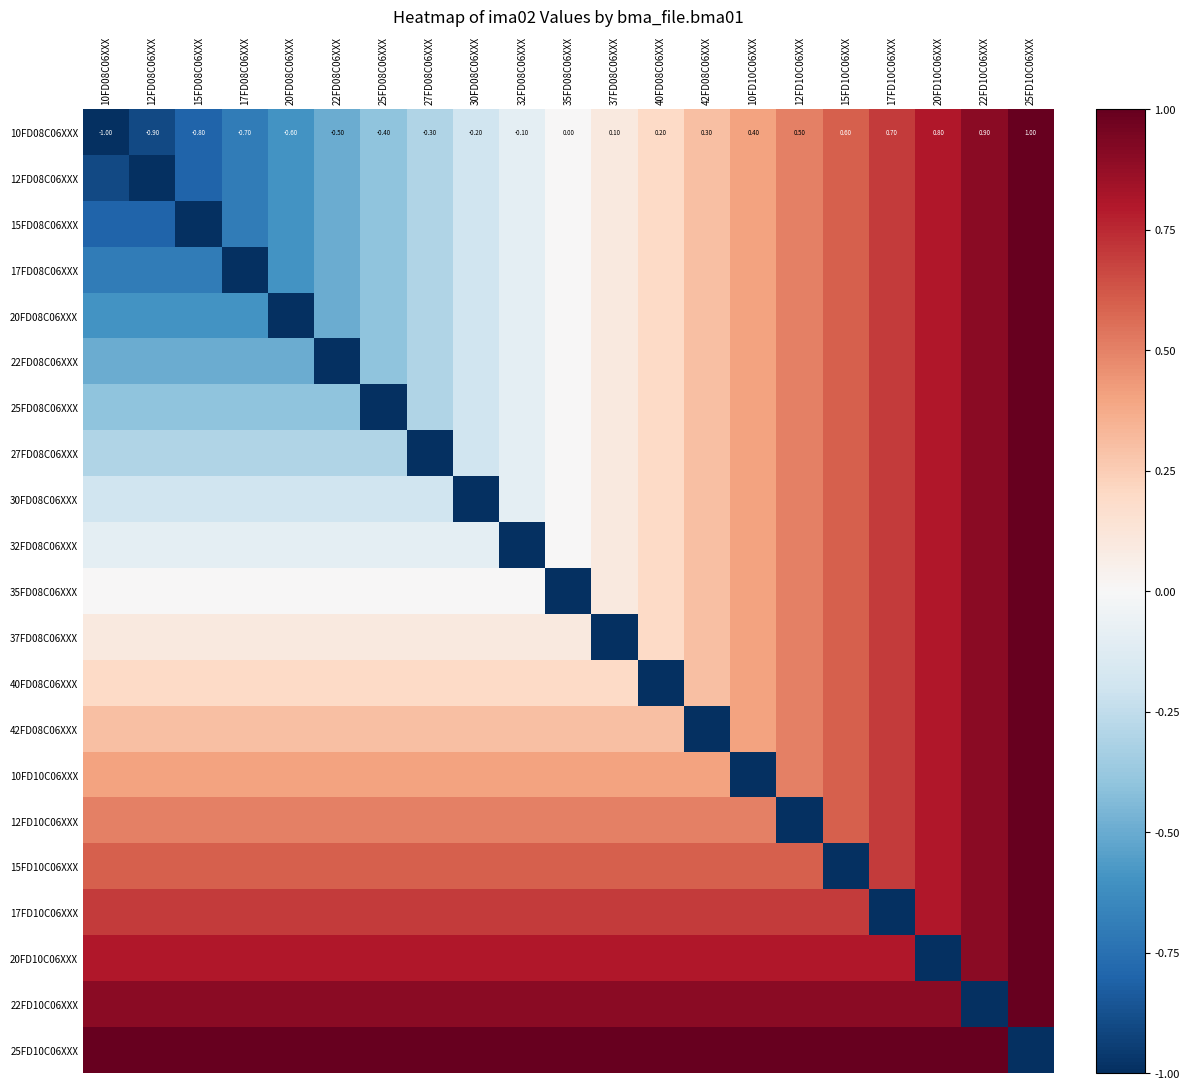

What is the difference between the maximum and minimum values in the 10FD08C06XXX series?

2.0